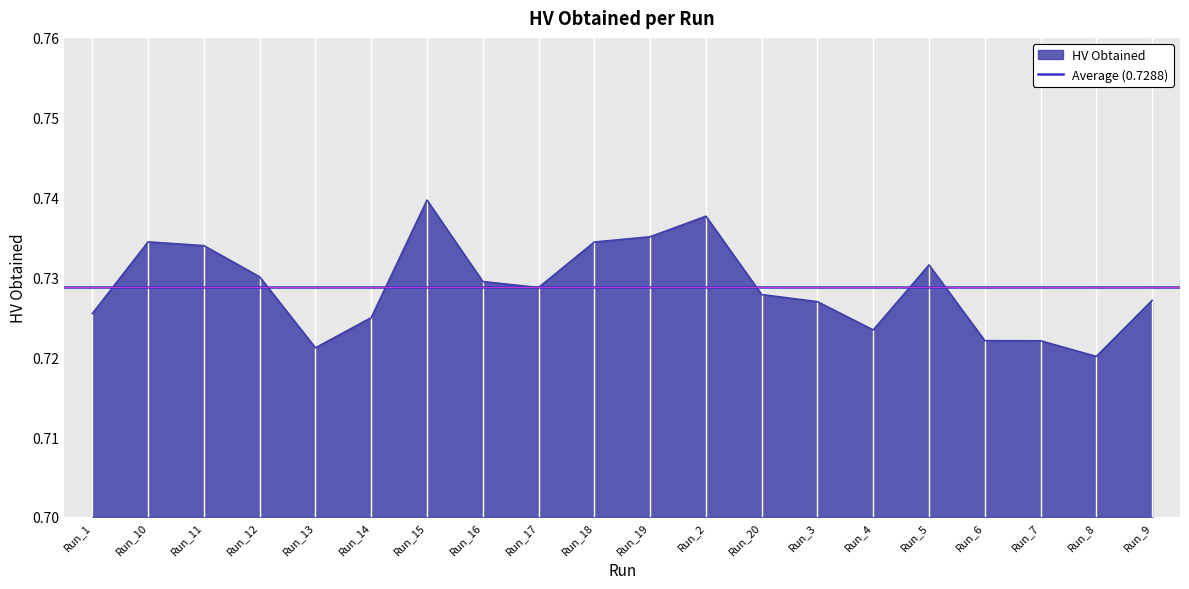

How many lines are shown in the chart?

1